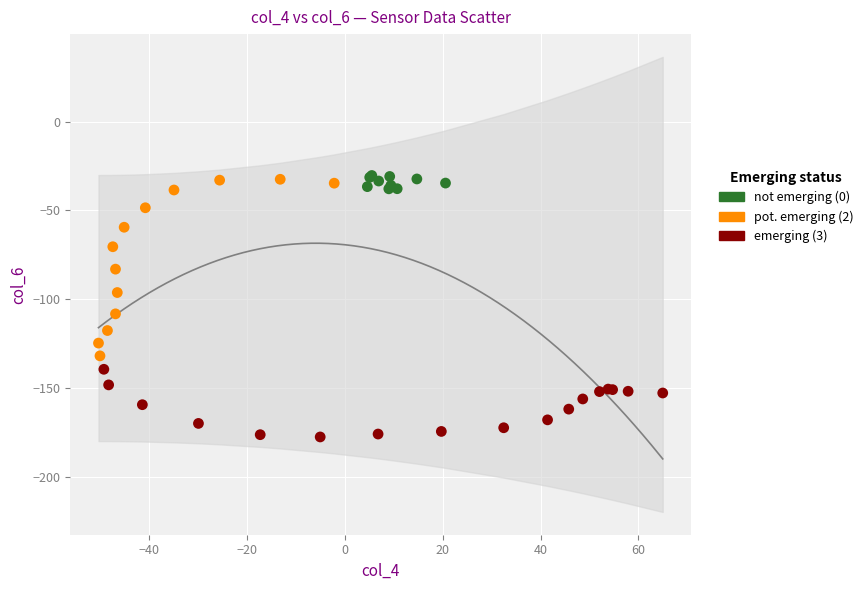

What are all the series names shown in the legend?

not emerging (0), pot. emerging (2), emerging (3)